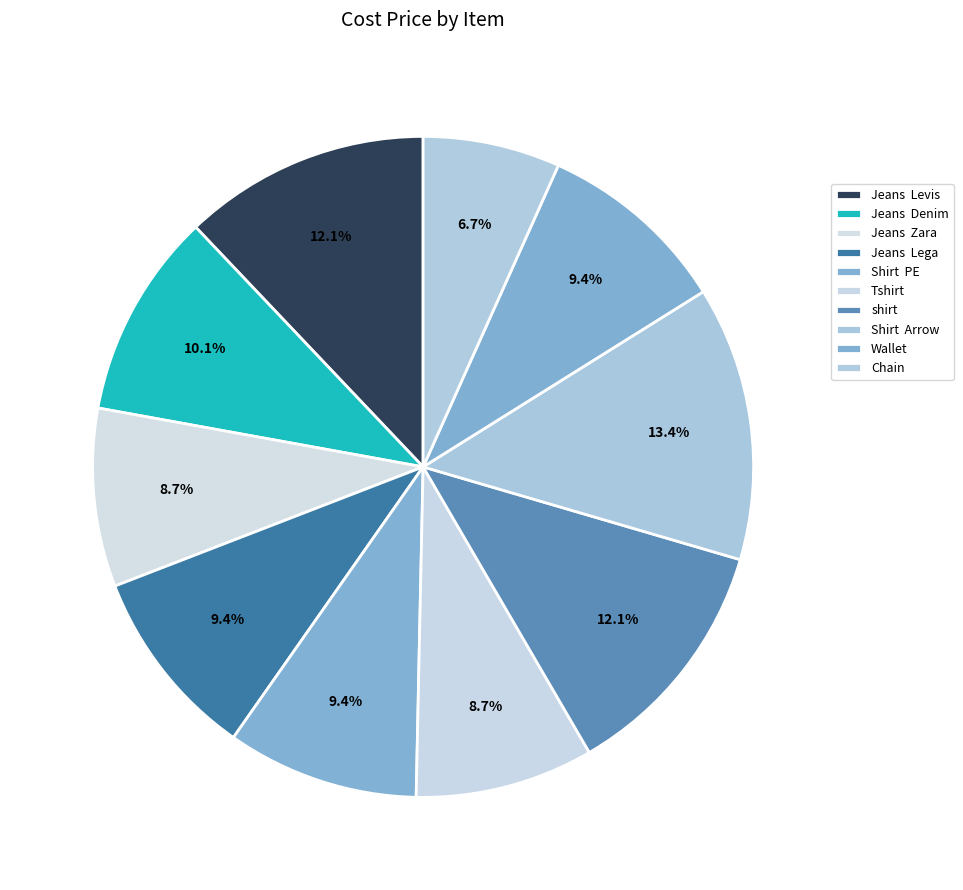

How many segments does this pie chart have?

10